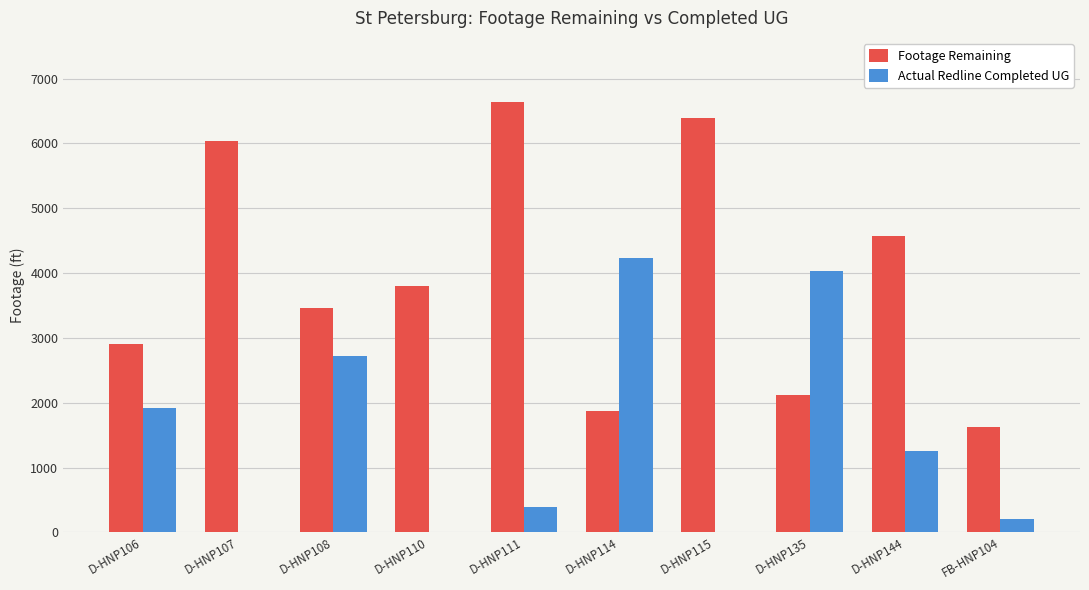

The Actual Redline Completed UG series shows 212 at FB-HNP104. True or false?

True